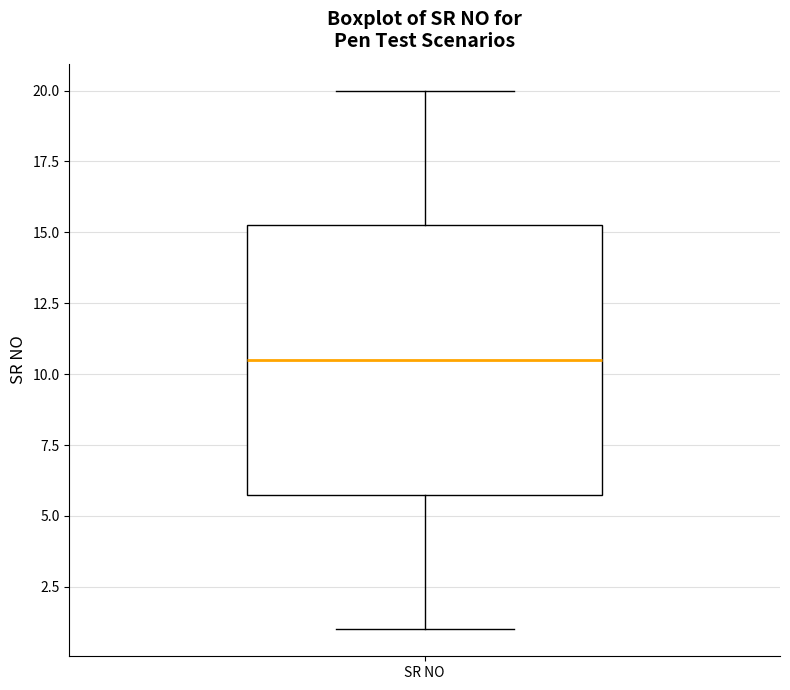

Where is the upper edge of the box for SR NO on the y-axis? The values are not printed on the chart, so give them approximately, as read against the axis.

15.5